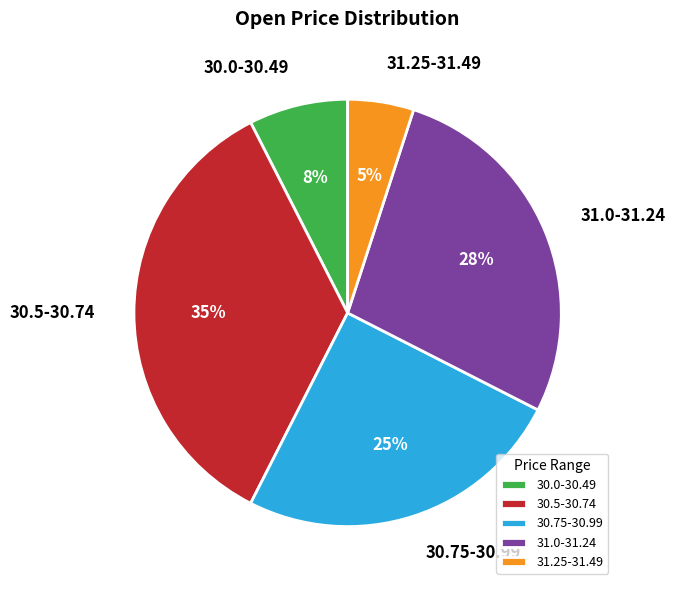

Do 30.0-30.49 and 31.25-31.49 together represent more than half of the pie?

No